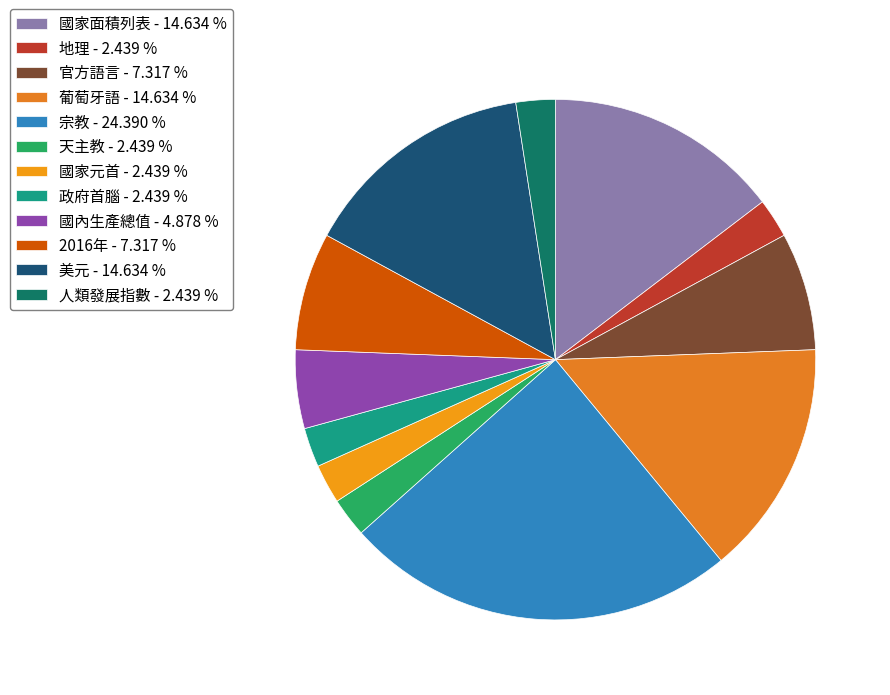

True or false: 天主教 accounts for 16% of the total.

False